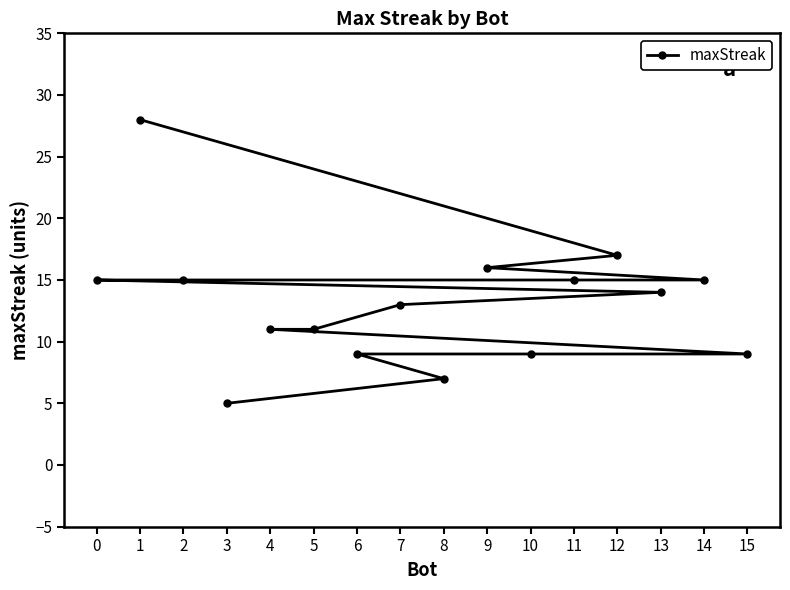

Which category has the highest value across all series?

1